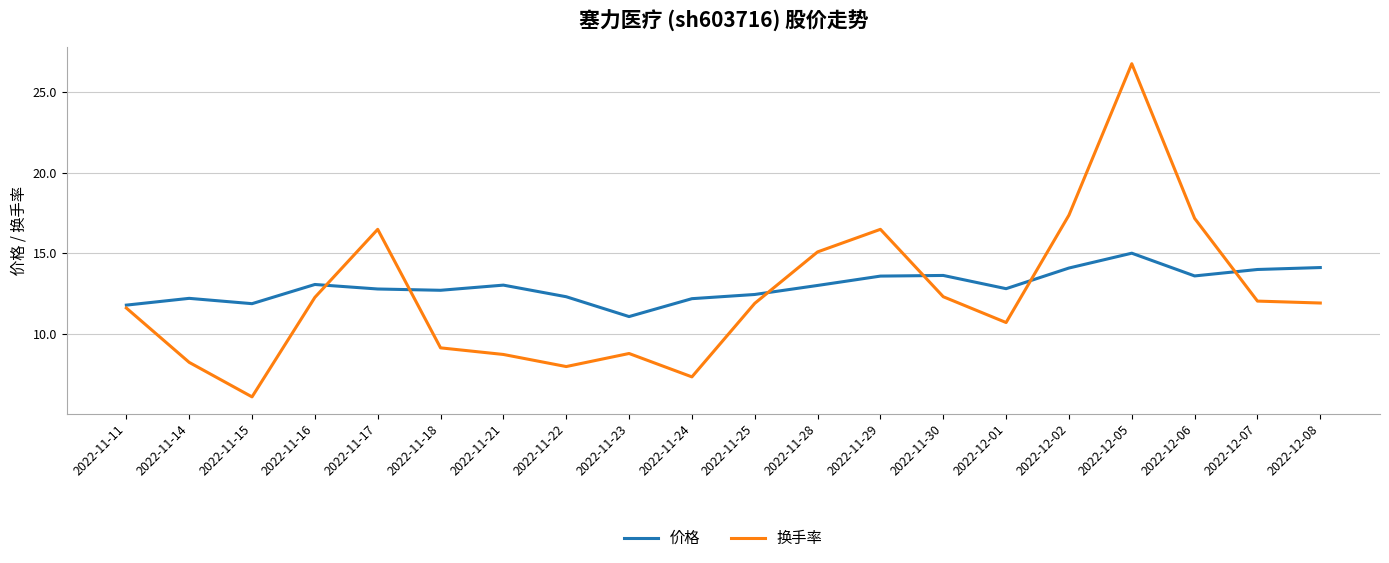

Is it true that 换手率 equals 4.3 at 2022-11-24?

False